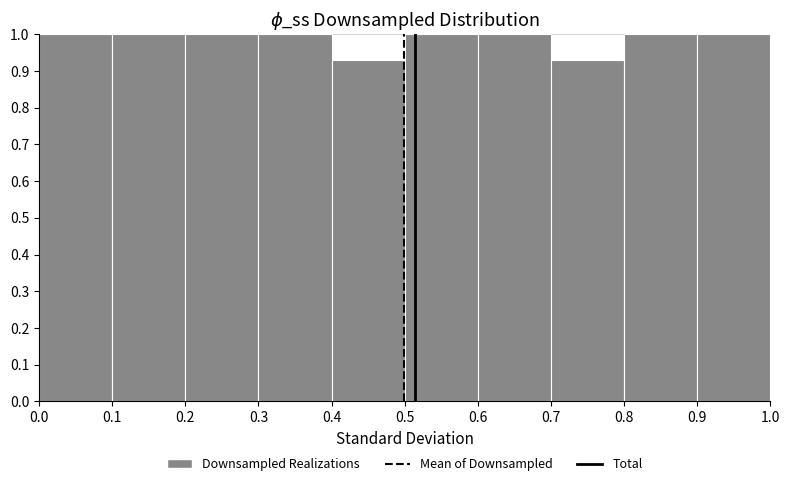

How tall is the bar that spans 0.0 to 0.1 on the x-axis? The values are not printed on the chart, so give them approximately, as read against the axis.

1.00